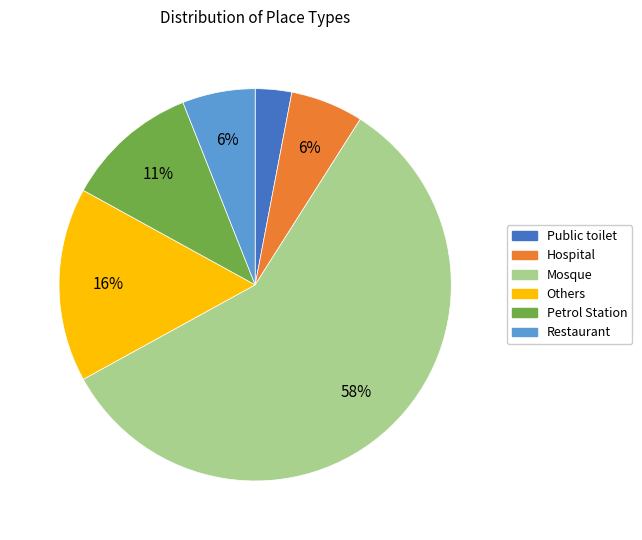

Is the sum of Petrol Station and Restaurant greater than half?

No